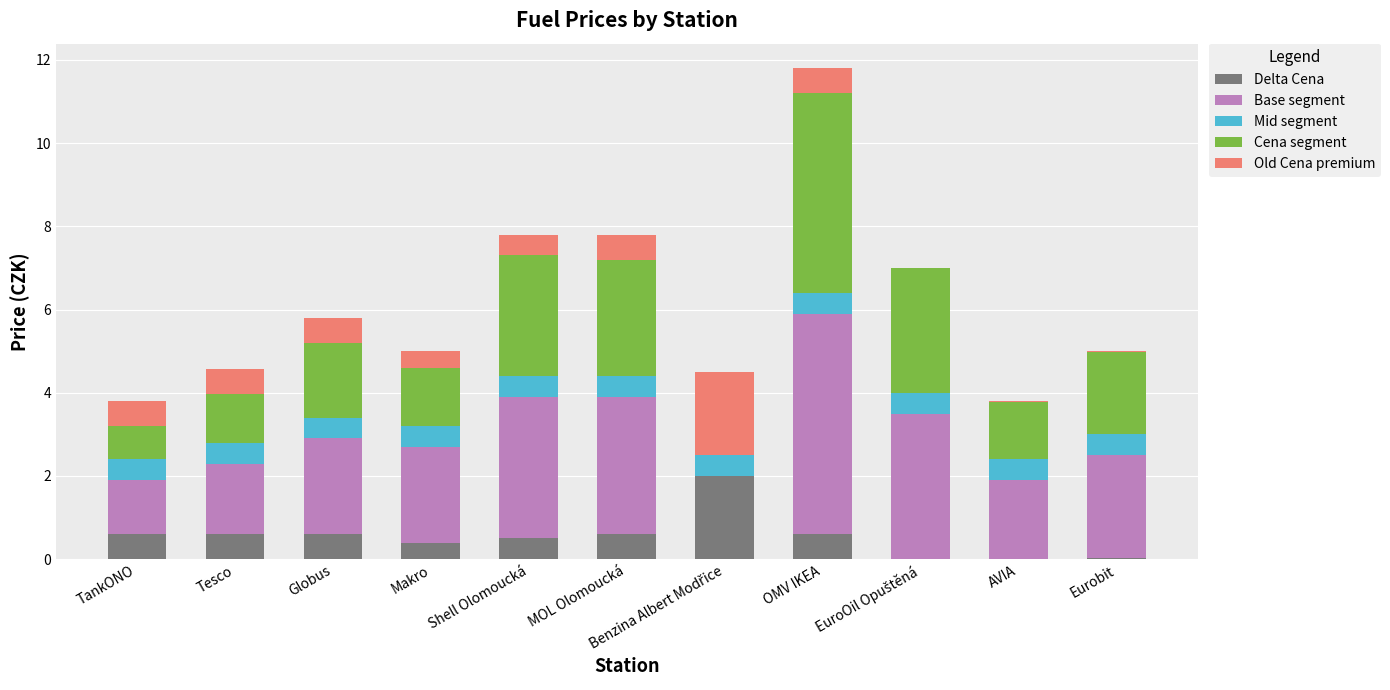

What is the sum of the Delta Cena values at Tesco and Eurobit?

0.6